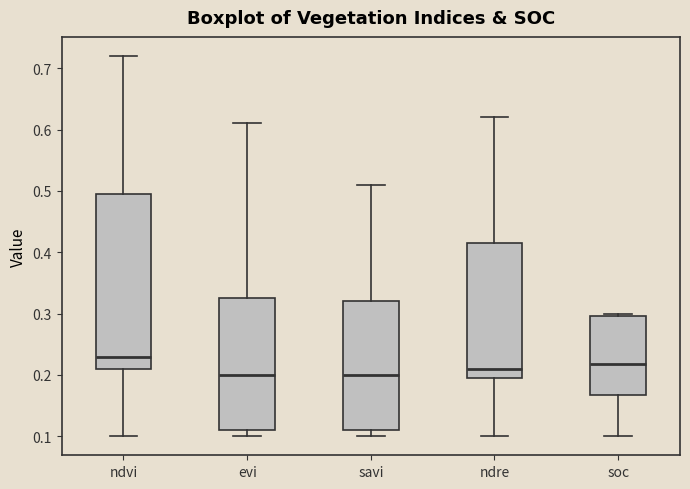

Reading left to right, transcribe this box plot: for each box, give where its median line is, the range the box spans, and where its two whiskers end, as read against the y-axis. The values are not printed on the chart, so give them approximately, as read against the axis.

ndvi: median 0.23, box 0.21 to 0.50, whiskers 0.10 to 0.72
evi: median 0.20, box 0.11 to 0.33, whiskers 0.10 to 0.61
savi: median 0.20, box 0.11 to 0.32, whiskers 0.10 to 0.51
ndre: median 0.21, box 0.20 to 0.42, whiskers 0.10 to 0.62
soc: median 0.22, box 0.17 to 0.30, whiskers 0.10 to 0.30 (just above the box's upper edge)